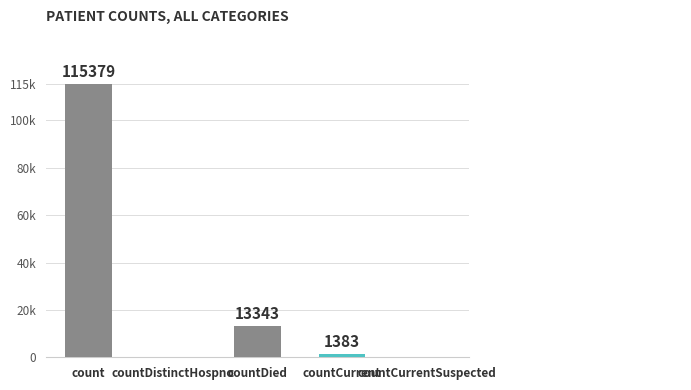

Reading left to right, list all the values displayed in this chart.

count=115379	countDistinctHospno=0	countDied=13343	countCurrent=1383	countCurrentSuspected=0